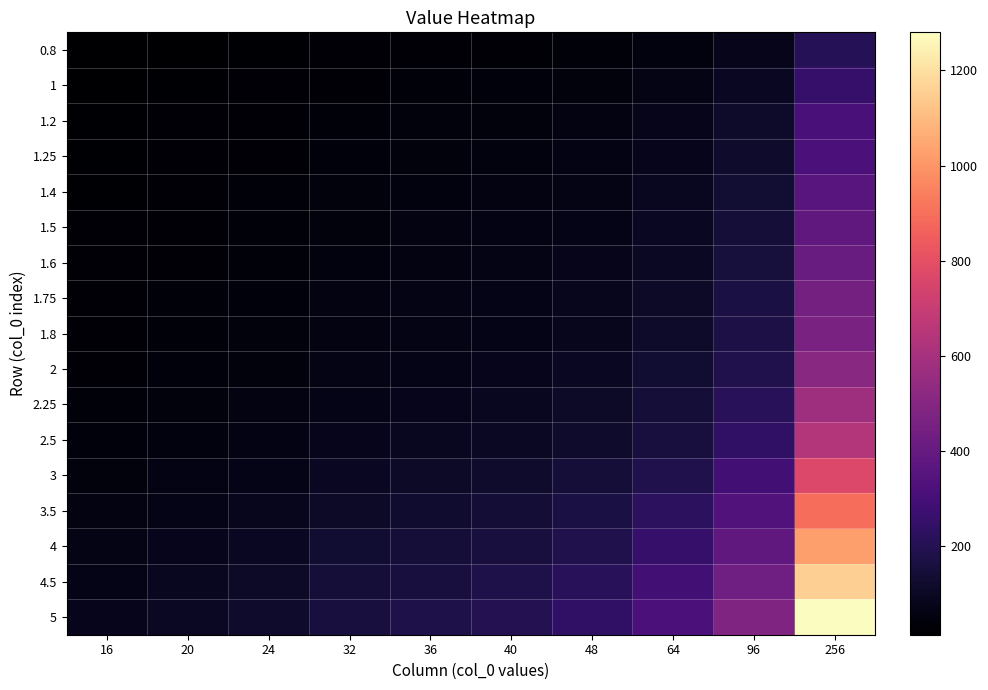

What is the maximum value shown in the chart?

1280